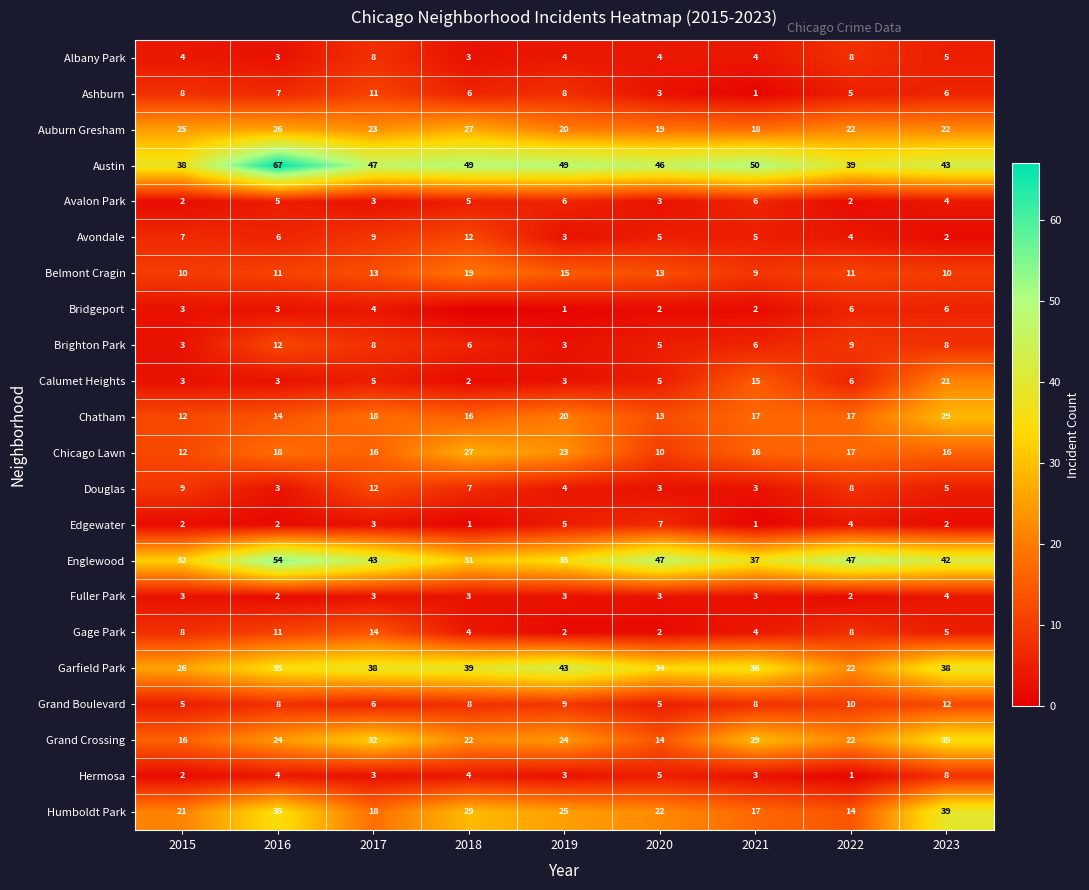

The Edgewater series shows 2 at 2022. True or false?

False